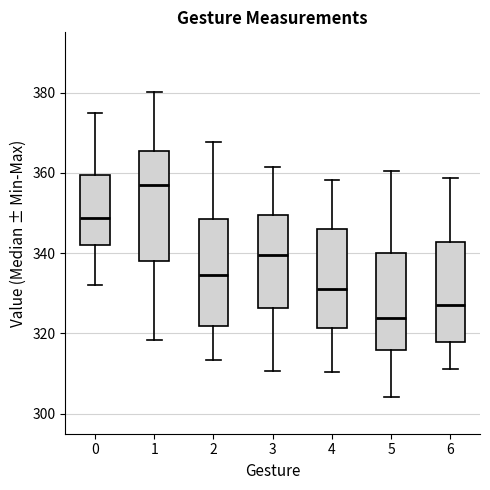

Reading left to right, transcribe this box plot: for each box, give where its median line is, the range the box spans, and where its two whiskers end, as read against the y-axis. The values are not printed on the chart, so give them approximately, as read against the axis.

0: median 348, box 342 to 360, whiskers 332 to 374
1: median 356, box 338 to 366, whiskers 318 to 380
2: median 334, box 322 to 348, whiskers 314 to 368
3: median 340, box 326 to 350, whiskers 310 to 362
4: median 330, box 322 to 346, whiskers 310 to 358
5: median 324, box 316 to 340, whiskers 304 to 360
6: median 328, box 318 to 342, whiskers 312 to 358